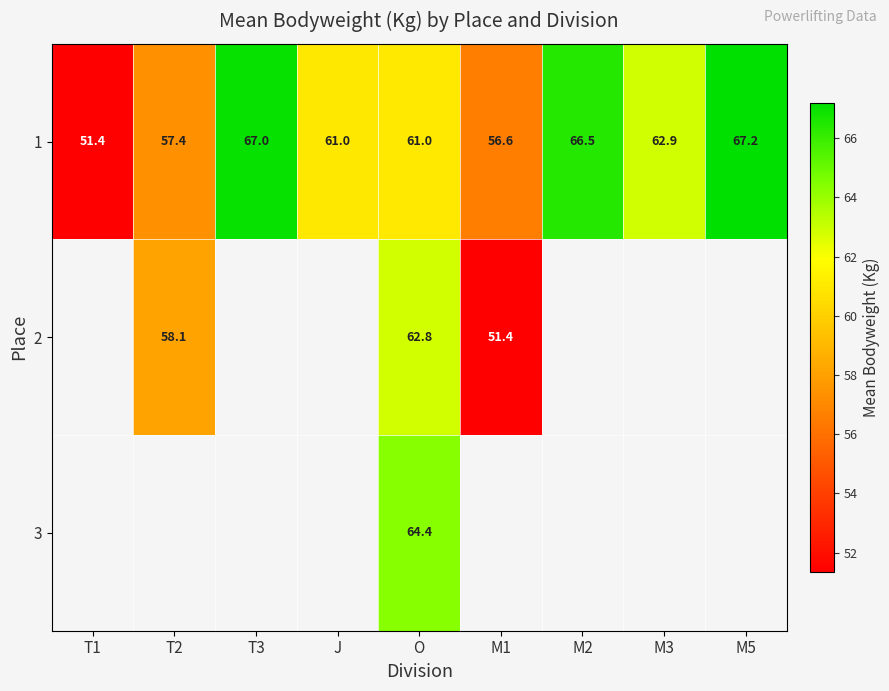

Count the number of categories in the chart.

9